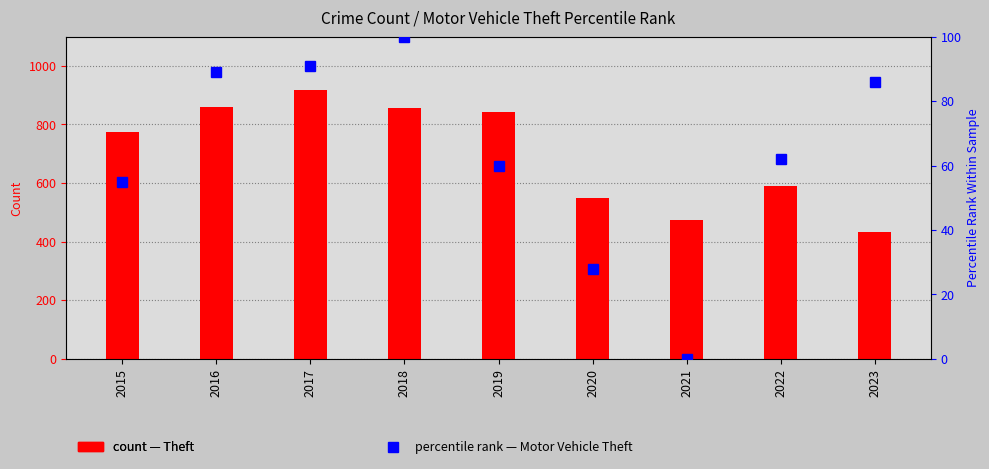

Is the value of Motor Vehicle Theft at 2016 greater than the value of Theft at 2020?

No